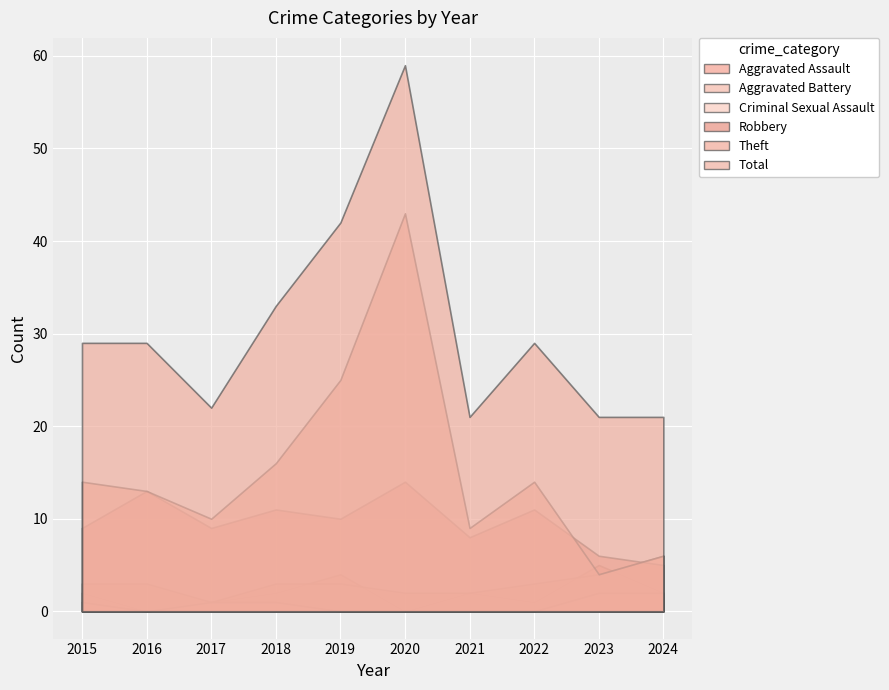

True or false: Total and Robbery cross at least once.

False